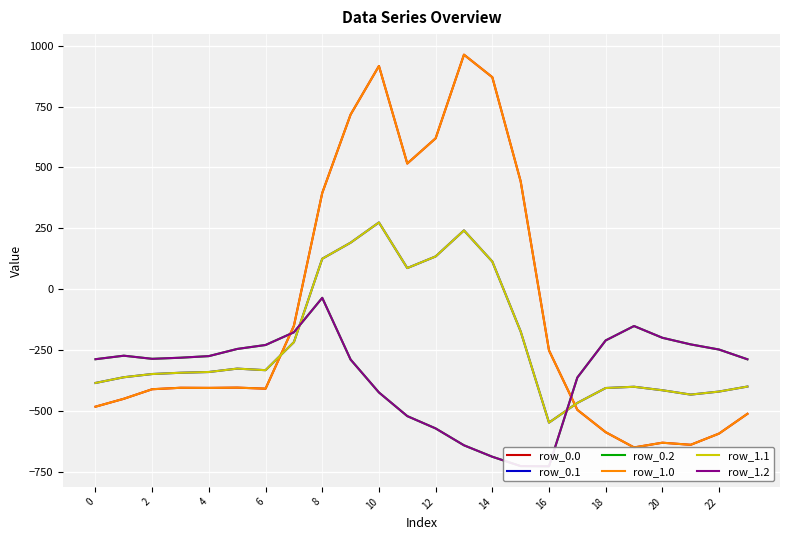

At which category does row_0.0 reach its first local valley?

8